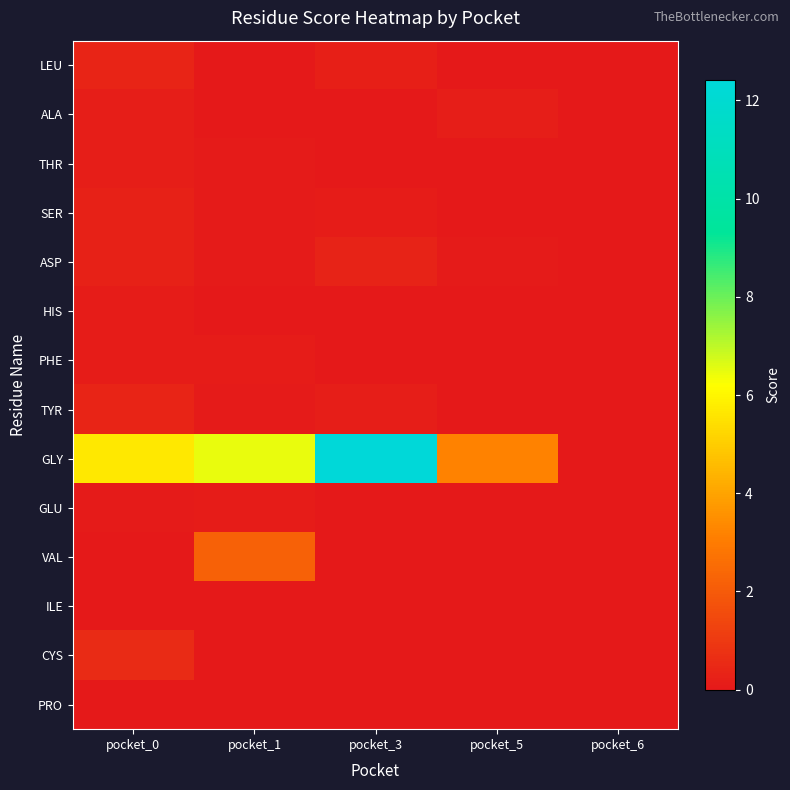

Which has a higher value, pocket_6 or pocket_3?

pocket_3